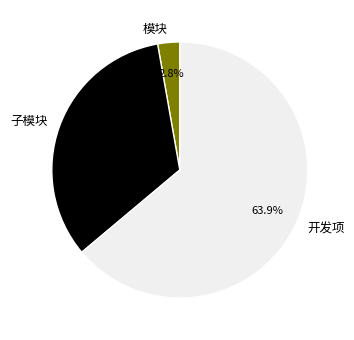

What percentage do 子模块 and 模块 together represent?

36.1%